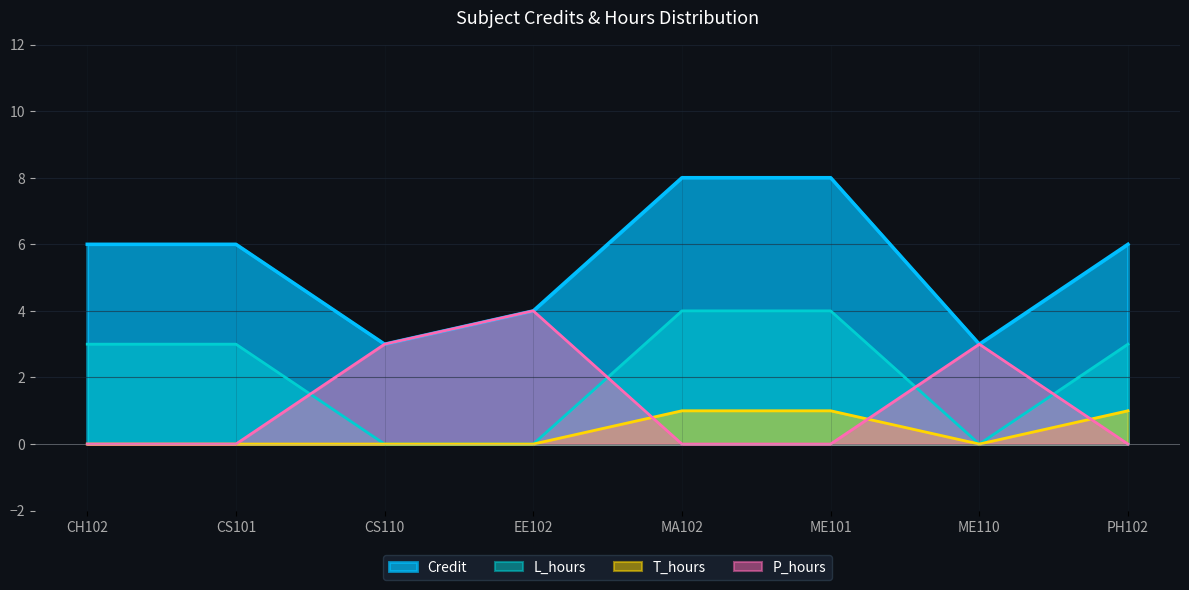

What is the spread (max minus min) of values at ME110?

3